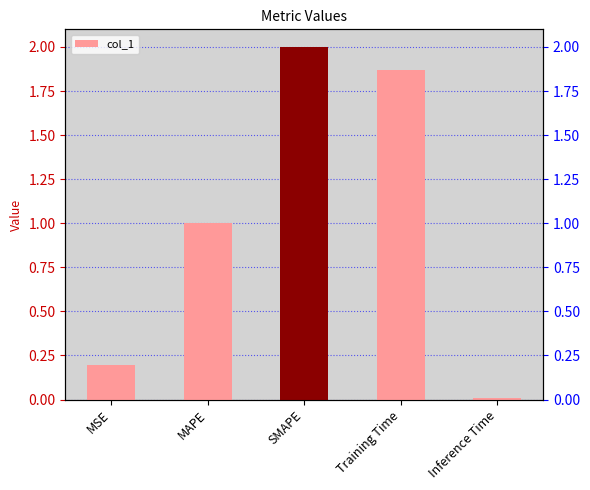

Reading left to right, extract all data points from this chart.

0.2	1.0	2.0	1.9	0.0